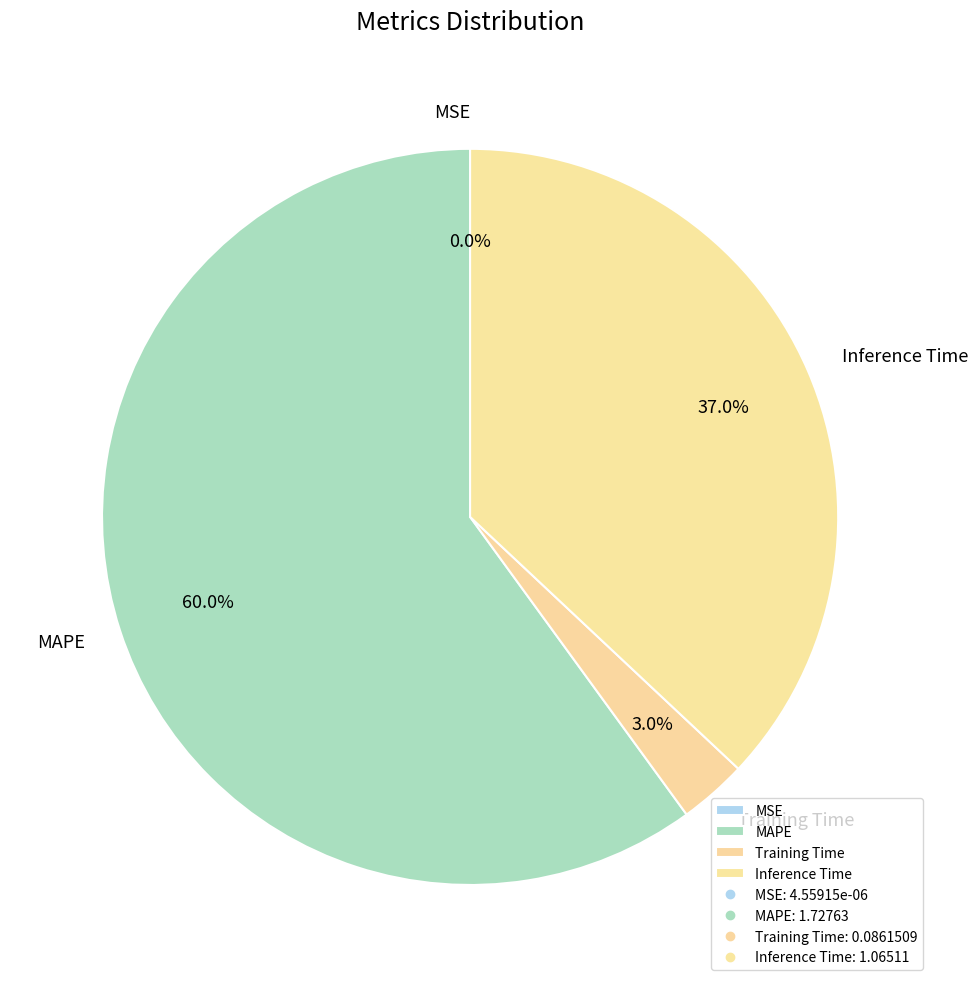

Which has a higher value, Training Time or MAPE?

MAPE